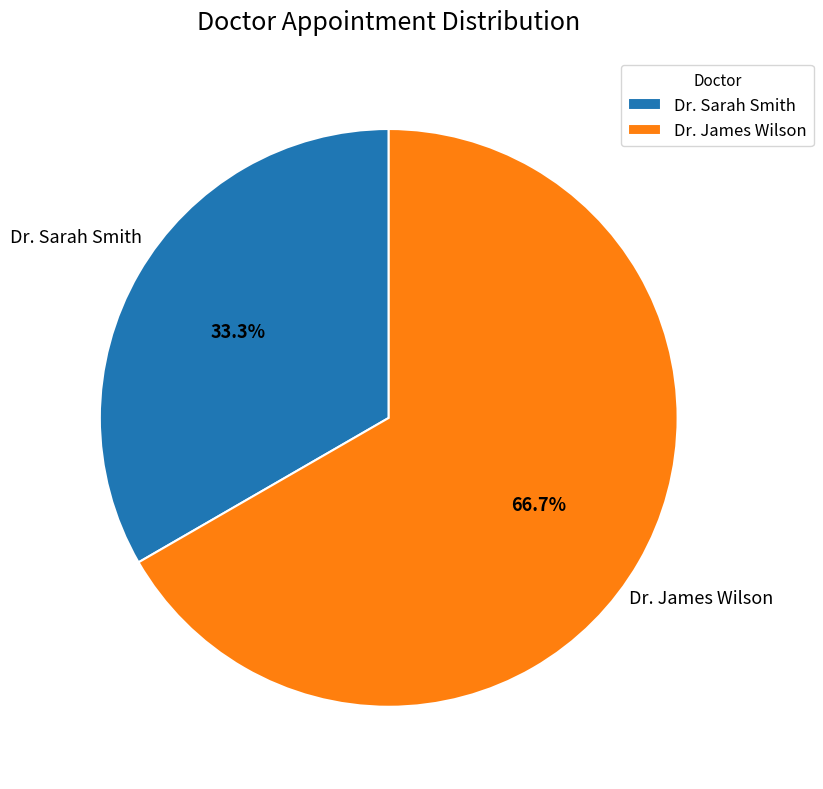

Approximately how many times larger is the value at Dr. James Wilson compared to Dr. Sarah Smith?

2.0